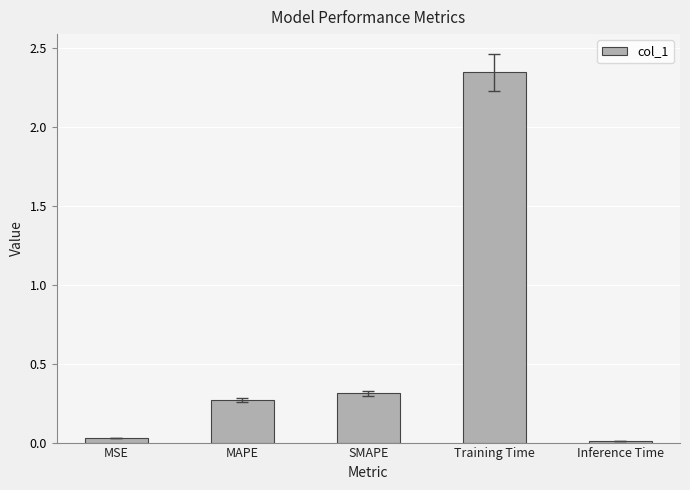

What is the change in value from MSE to SMAPE?

+0.3